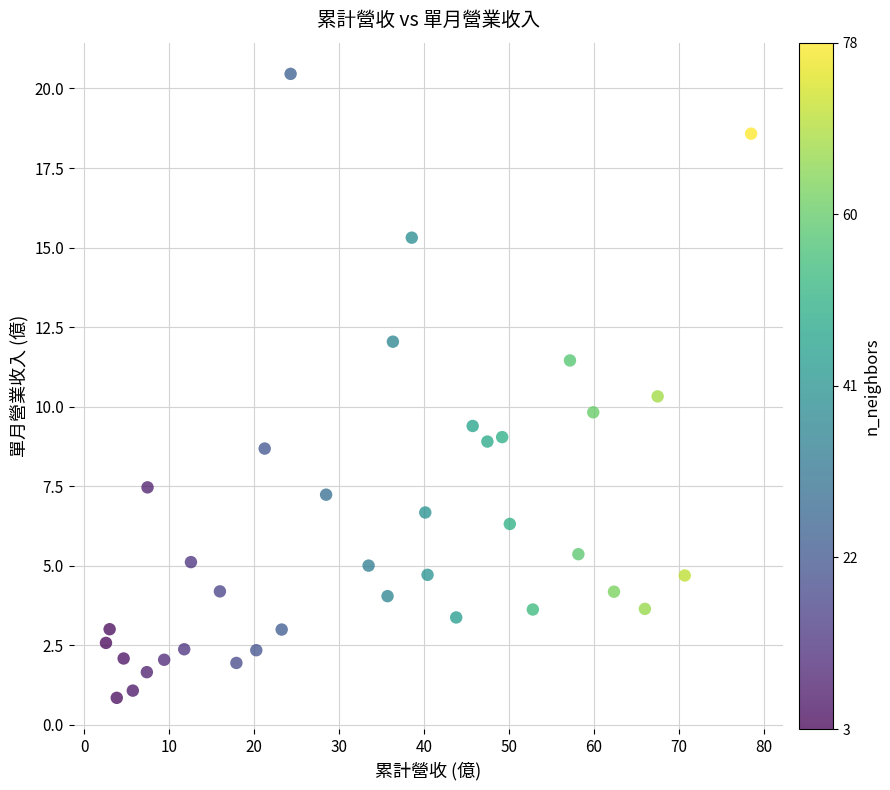

What is the range of Y values (max minus min)?

19.6